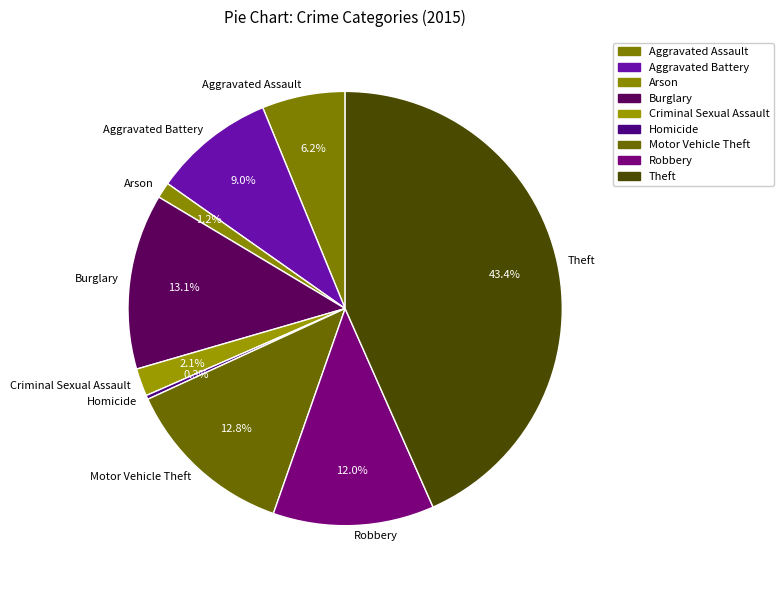

Is it true that Homicide is 11% of the pie?

False